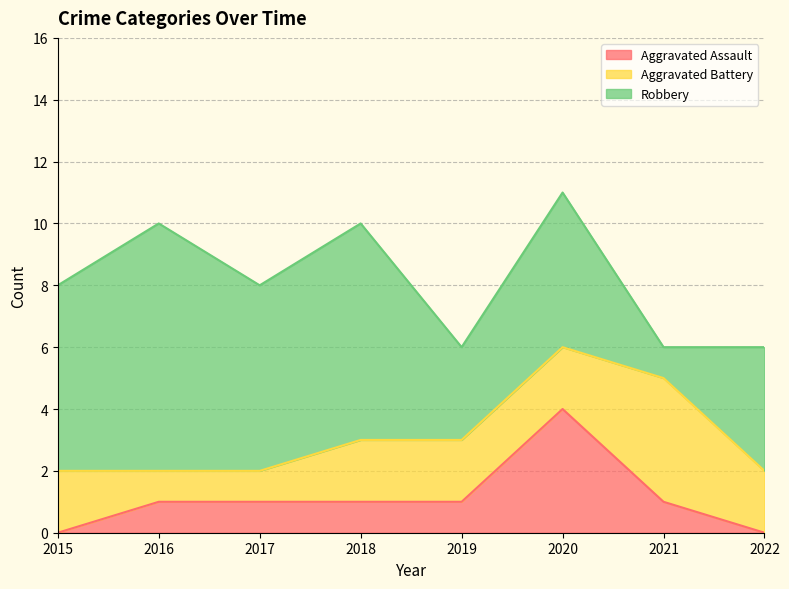

At which category is the sum across all series the highest?

2020